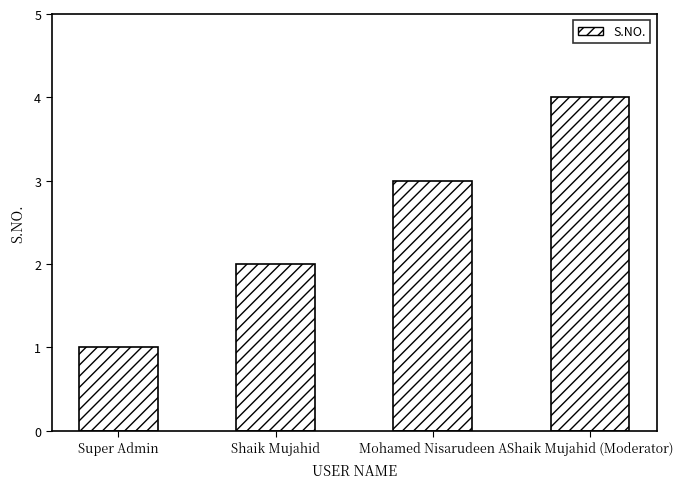

What is the label of the 1st bar from the right?

Shaik Mujahid (Moderator)